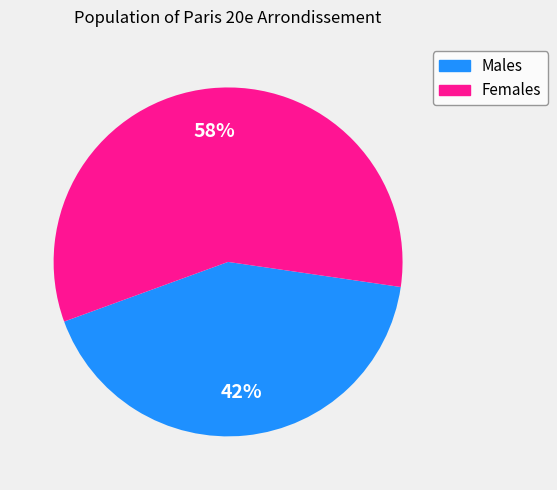

To the nearest percent, what is the average slice percentage?

50%